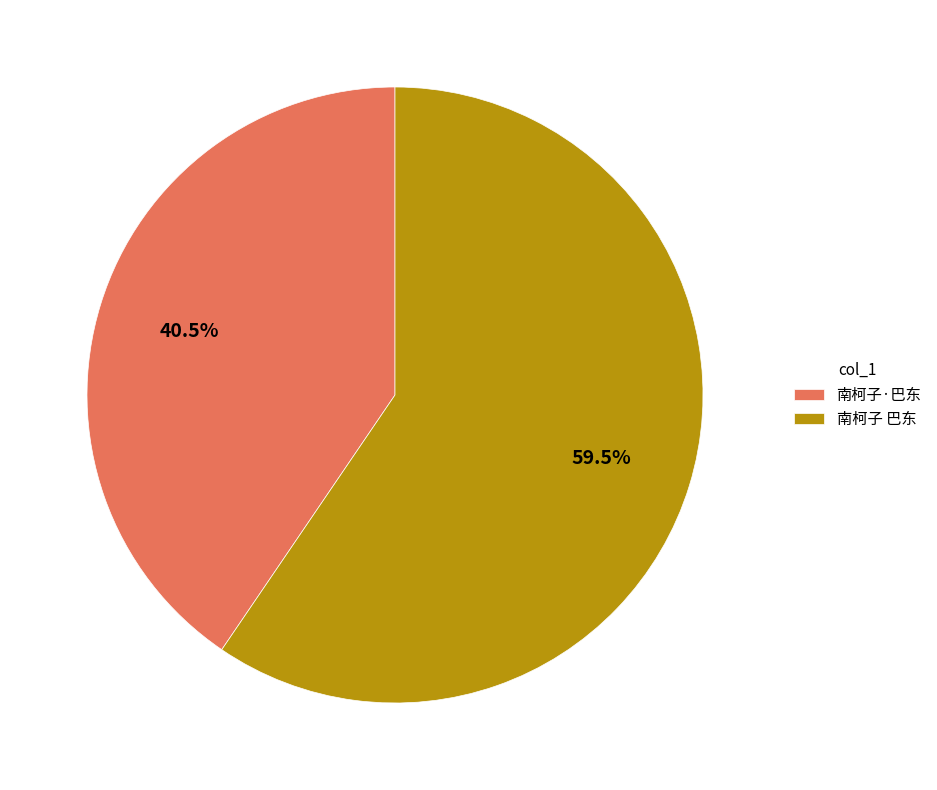

Which slice is the largest?

南柯子 巴东